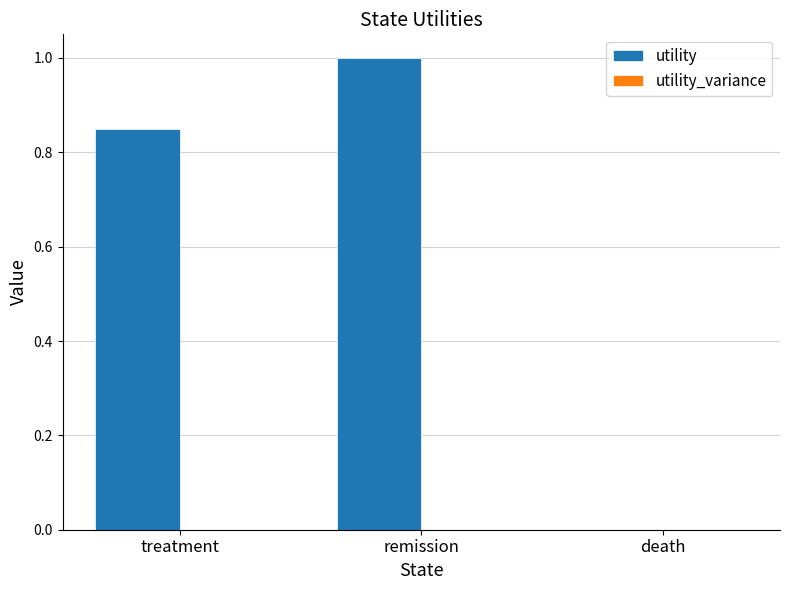

What is the sum of all values?

1.9